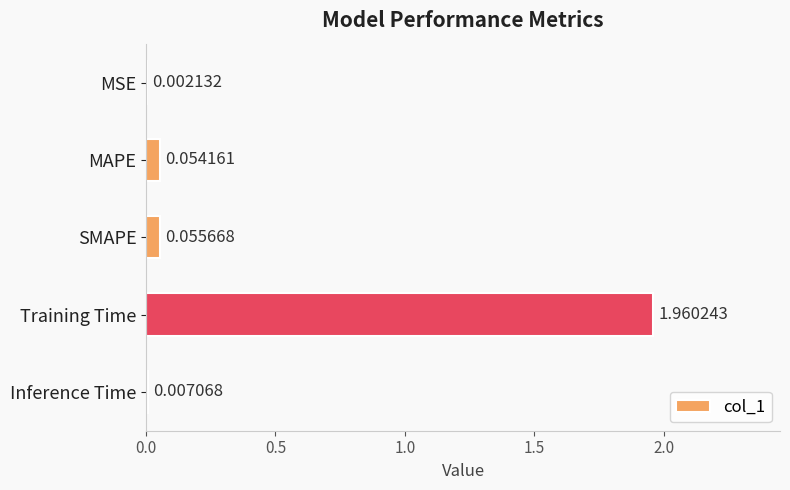

Between MSE and Inference Time, which is larger?

Inference Time